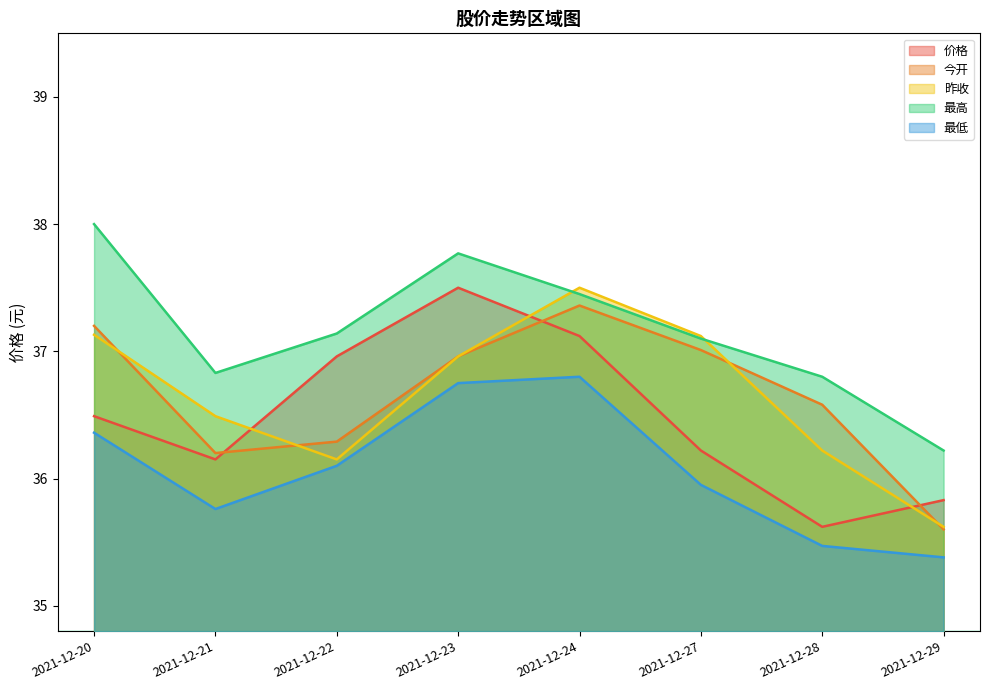

At how many categories does at least one series exceed 37?

5